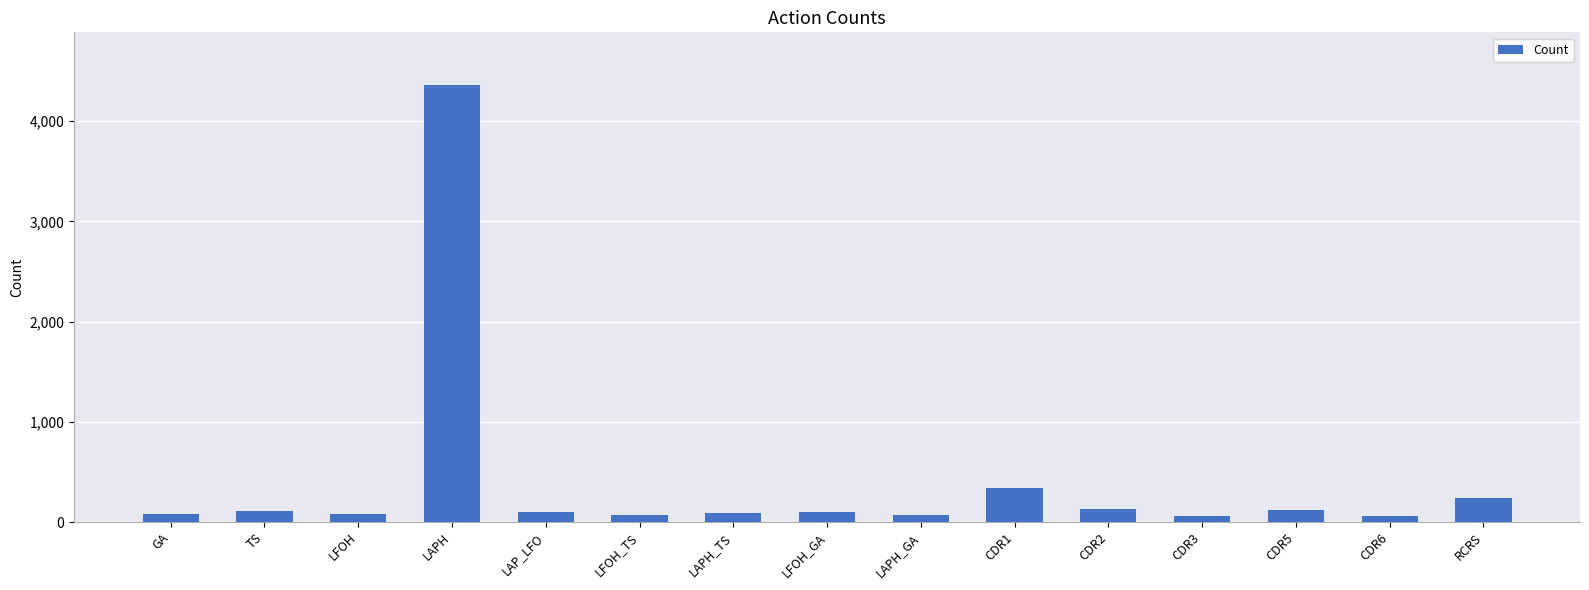

Which category has the highest value across all series?

LAPH